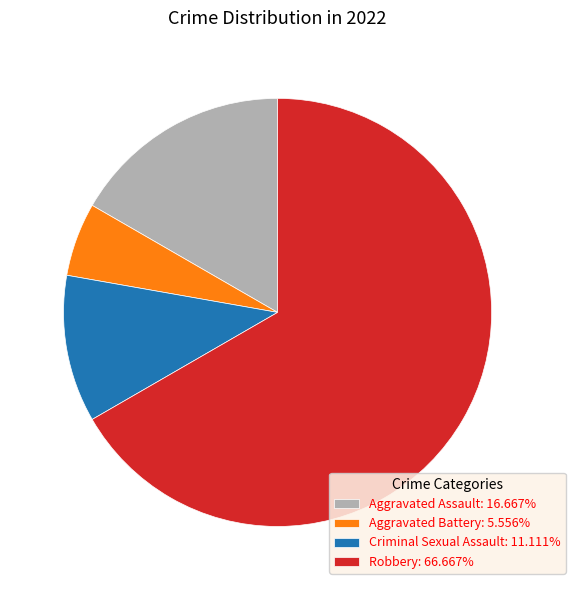

Is there a majority slice in this chart?

Yes